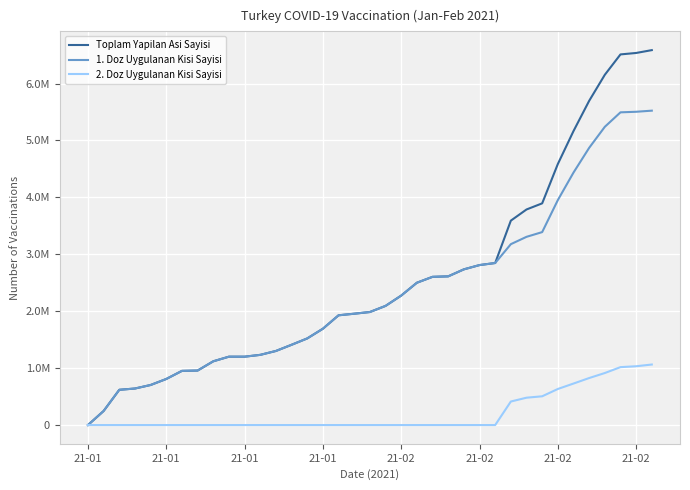

Which series has the largest range (max minus min)?

Toplam Yapilan Asi Sayisi